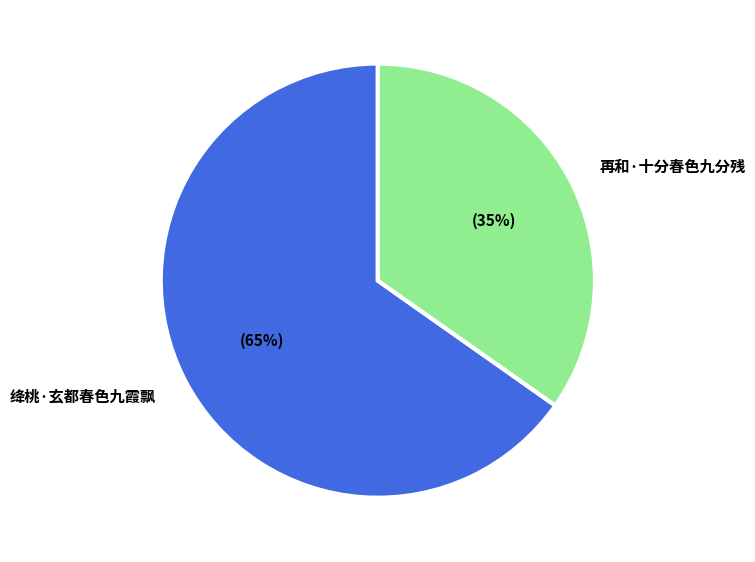

Which slice is the largest?

绛桃·玄都春色九霞飘